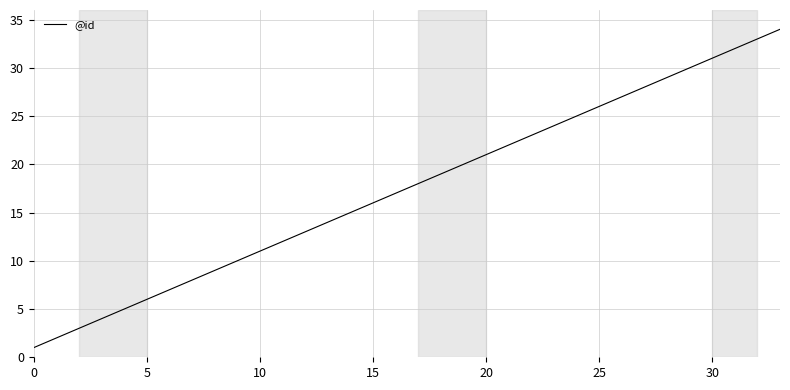

Does the chart have visible grid lines?

Yes